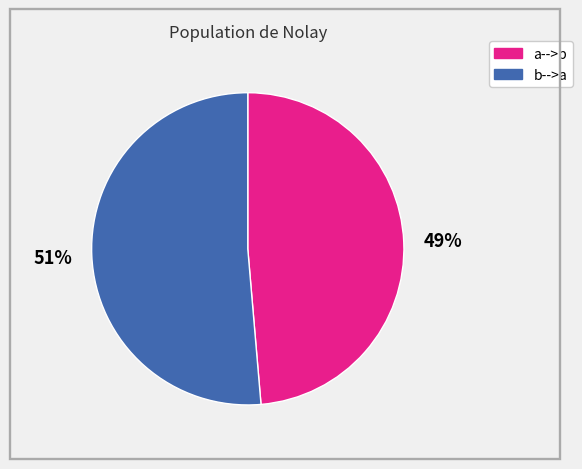

Which has a higher value, a-->b or b-->a?

b-->a